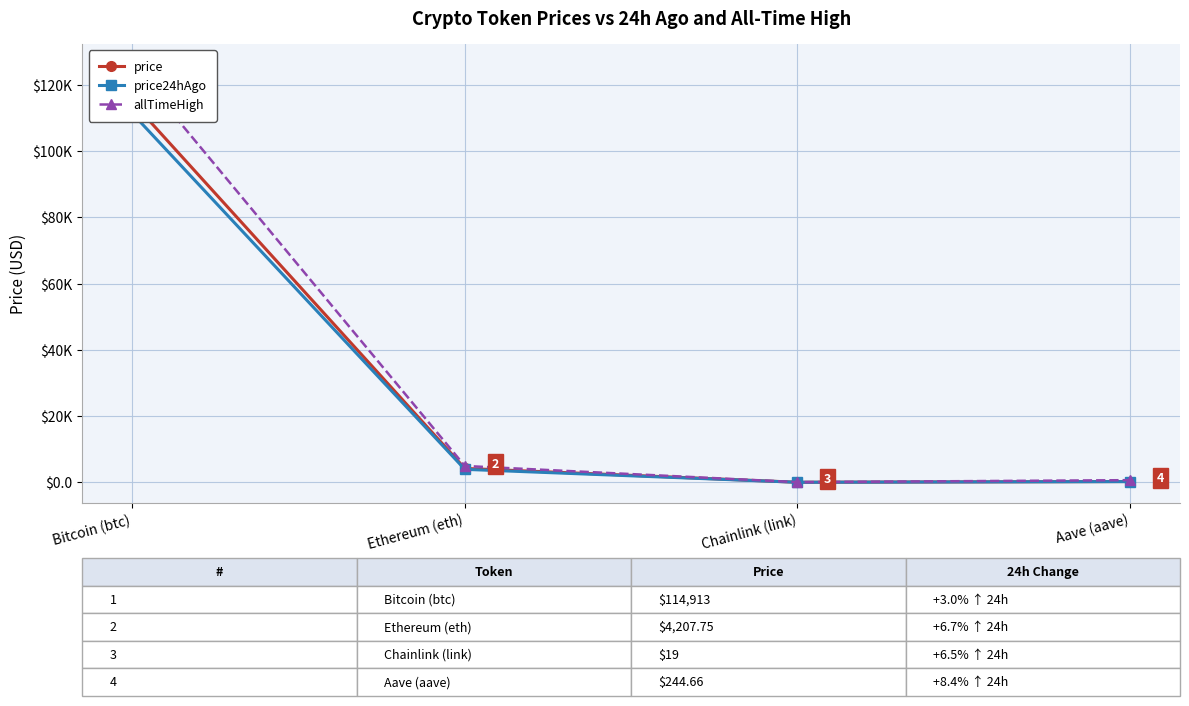

Reading left to right, extract all data points from this chart.

price: 114913.0	4207.8	19.0	244.7
price24hAgo: 111461.0	3926.5	17.8	224.1
allTimeHigh: 126080.0	4946.1	52.7	661.7